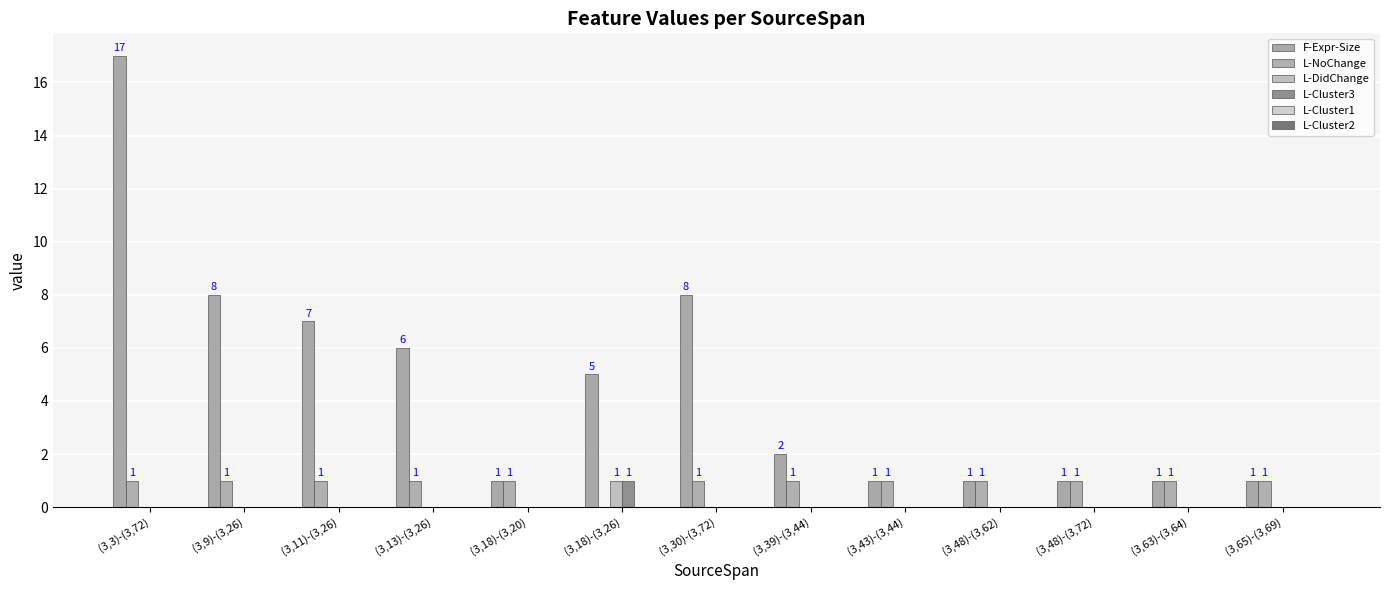

The L-Cluster3 series shows 1 at (3,48)-(3,62). True or false?

False